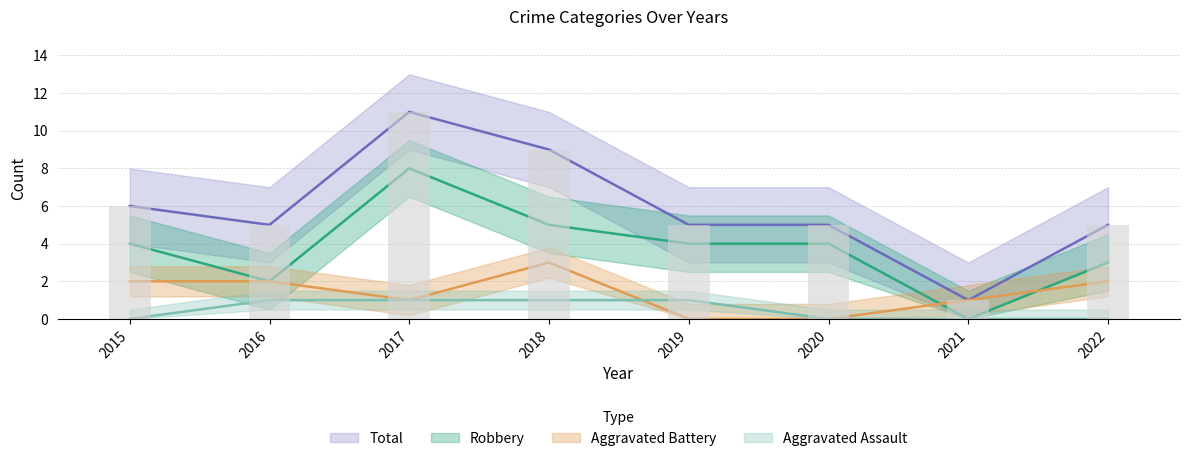

List the series in order of their overall mean, highest first.

Total, Robbery, Aggravated Battery, Aggravated Assault